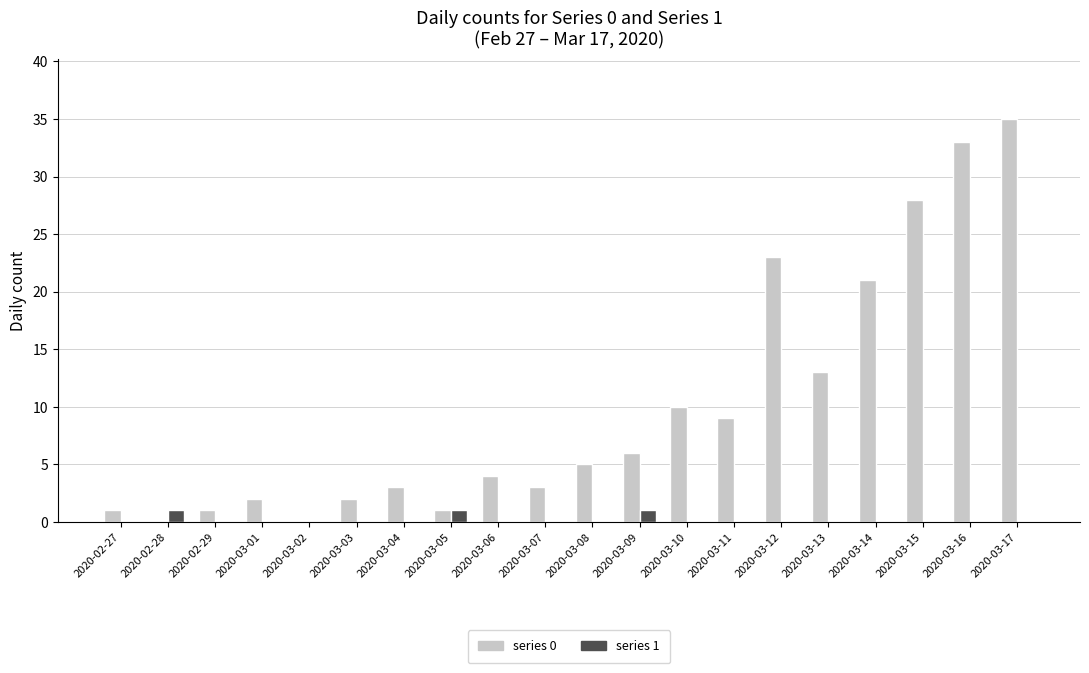

At which category is the sum across all series the highest?

2020-03-17